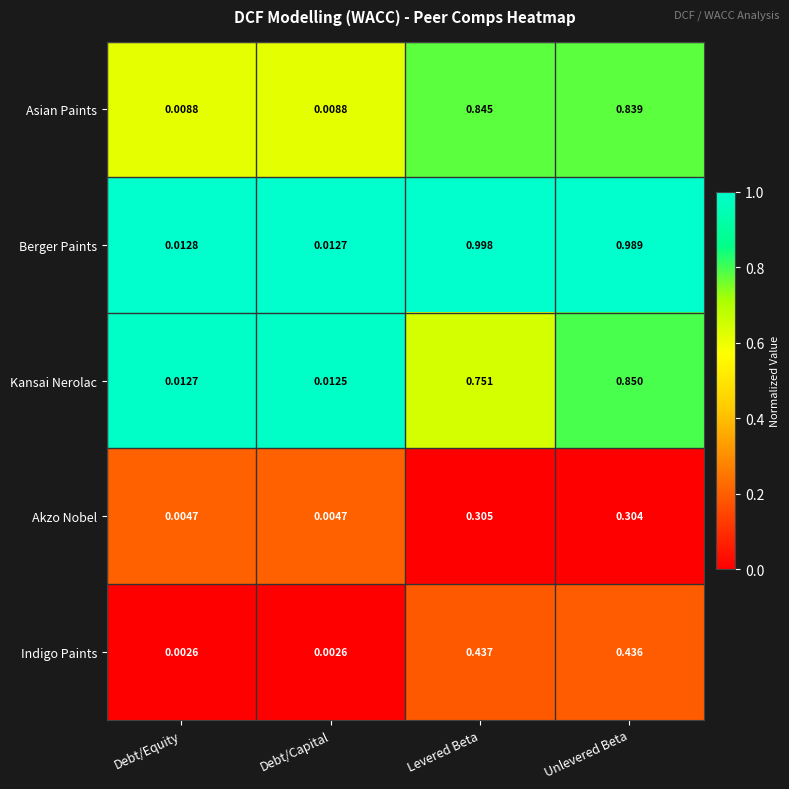

What is the difference between the highest and lowest values at Levered Beta?

0.7